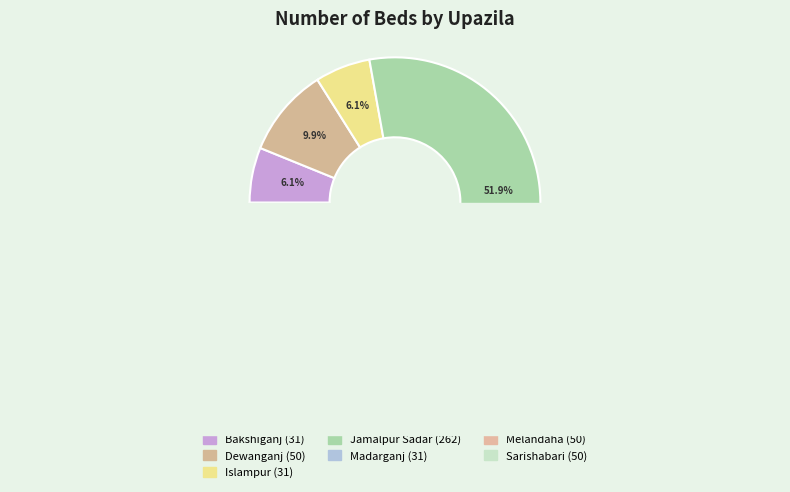

To the nearest percent, what is the average slice percentage?

14%